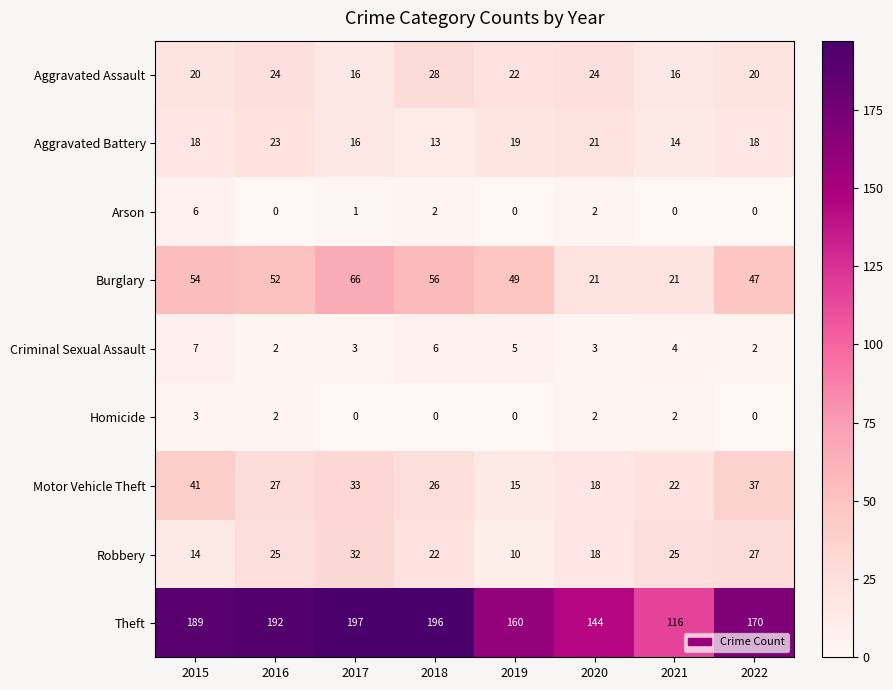

The value of Motor Vehicle Theft at 2015 is 41. True or false?

True